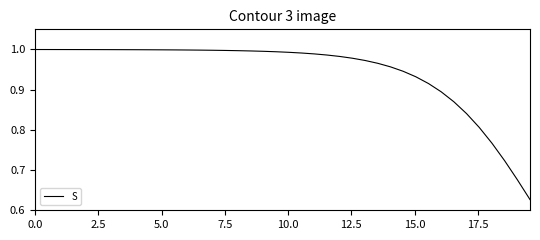

What is the difference between the maximum and minimum values?

0.4